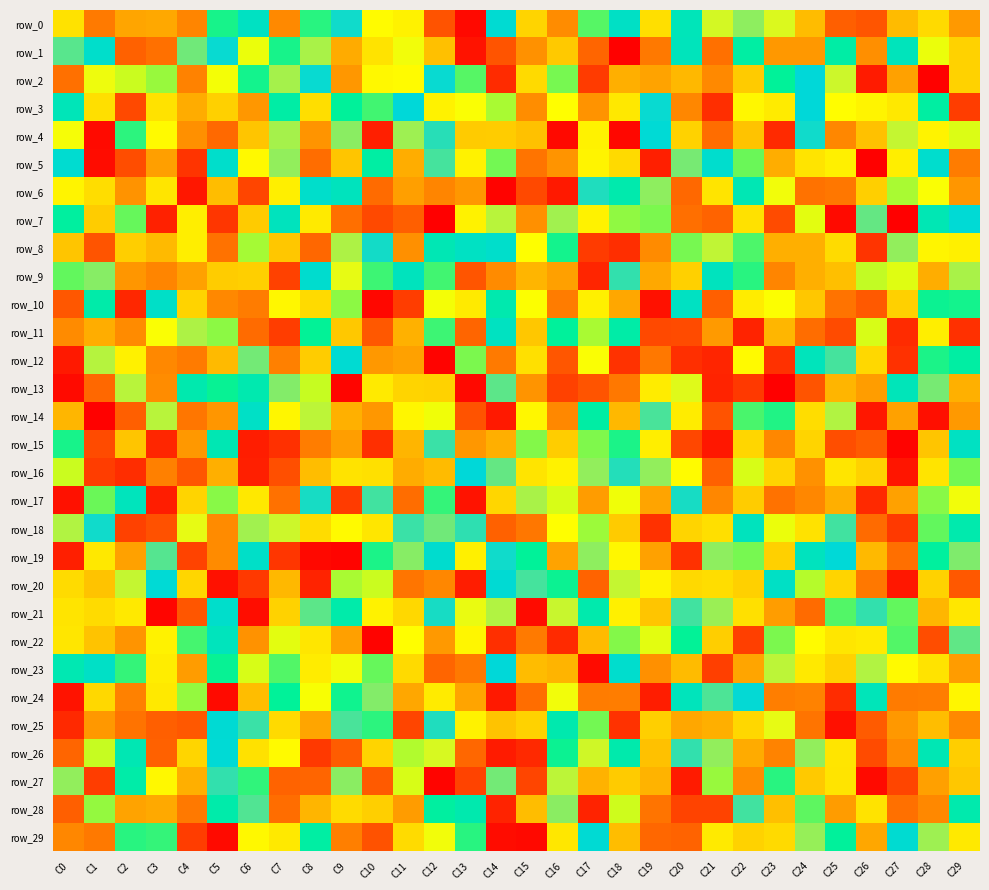

At how many categories does at least one series exceed 0?

30